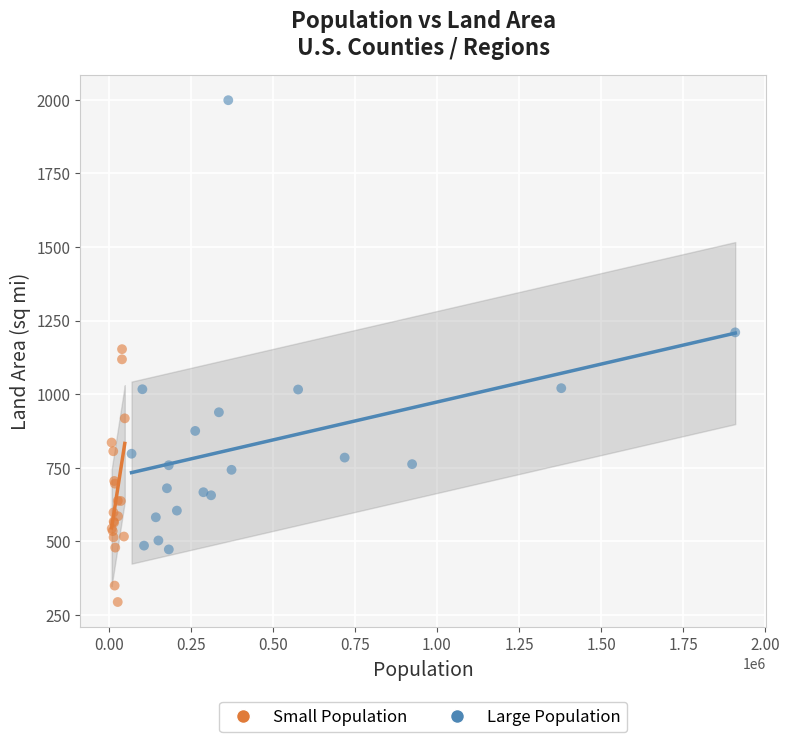

Which series contains the highest Y value?

Large Population